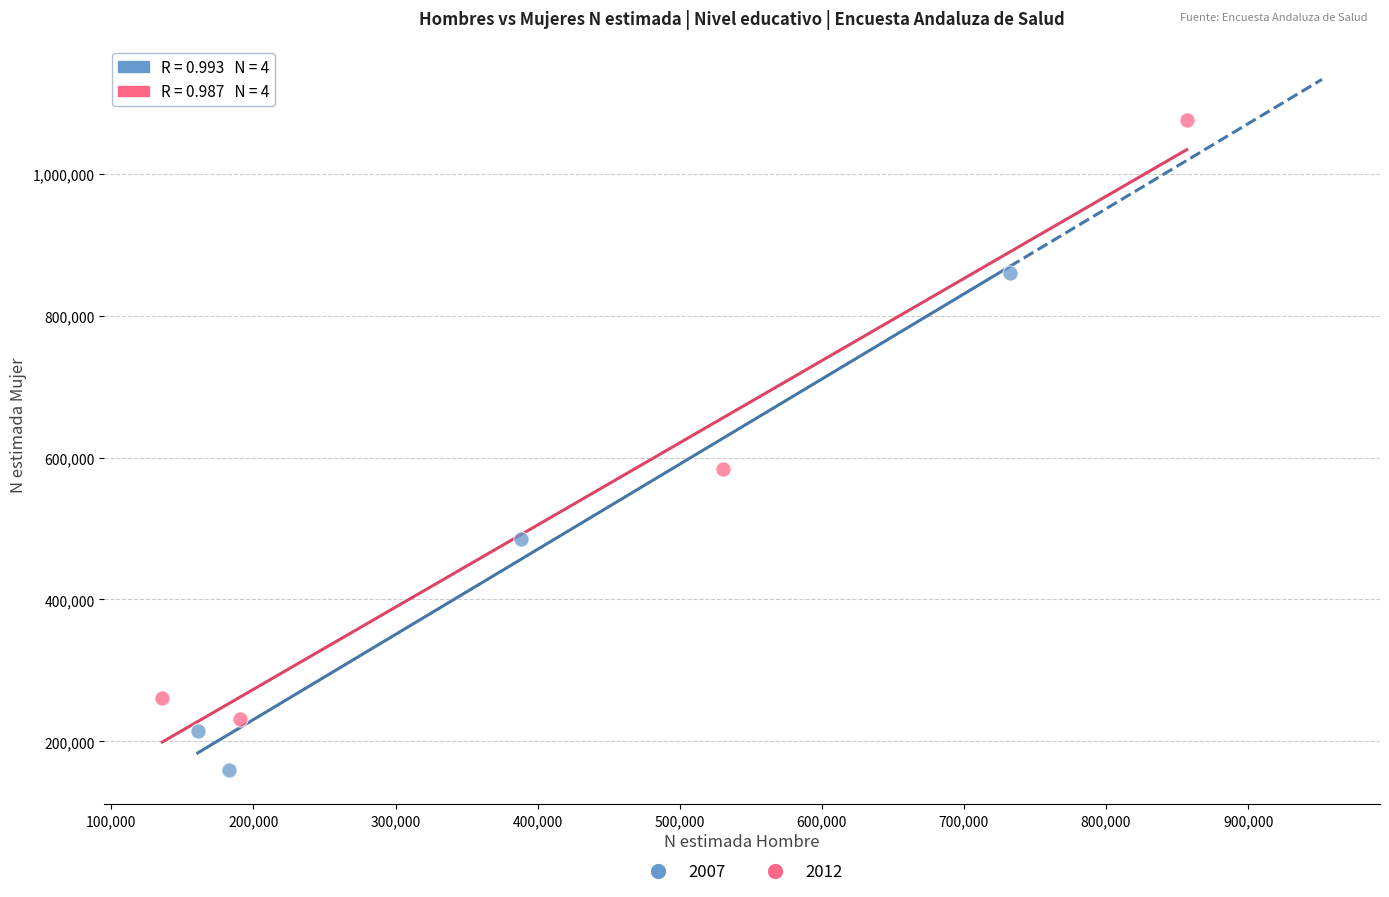

Which series has the widest spread of Y values?

2012